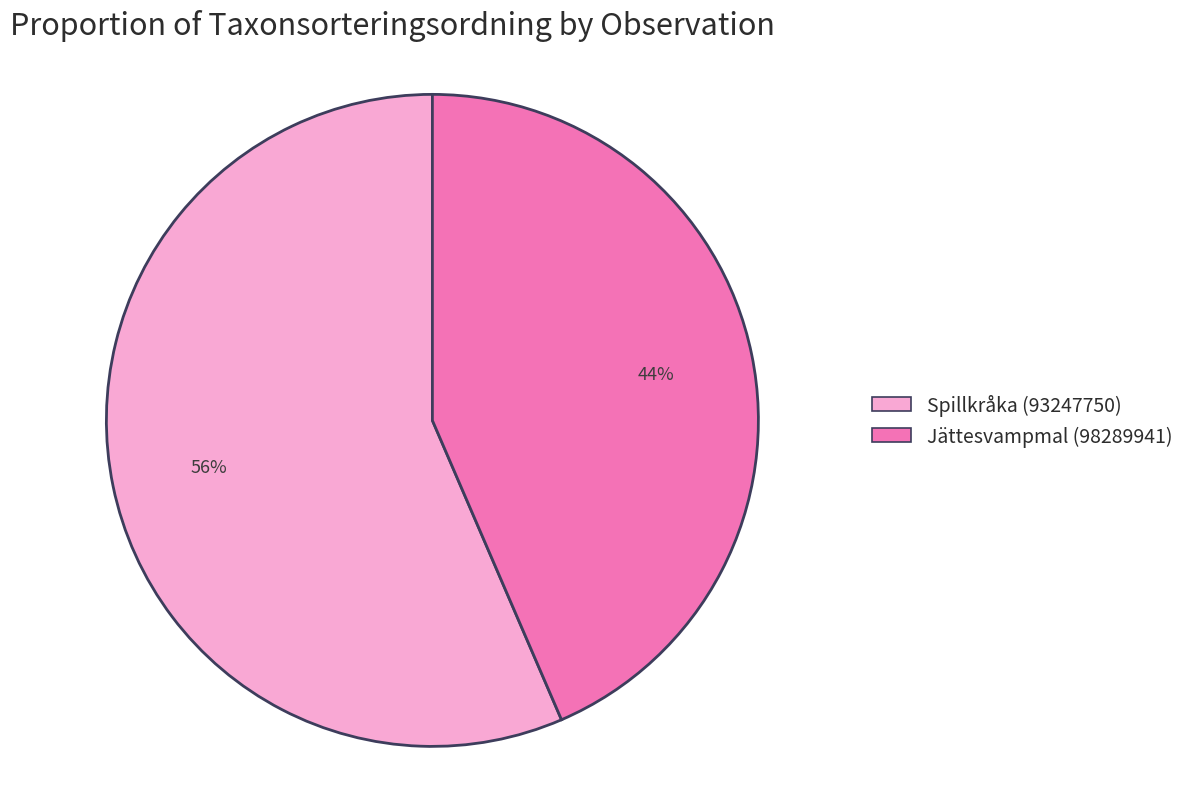

Which slice is the largest?

Spillkråka (93247750)